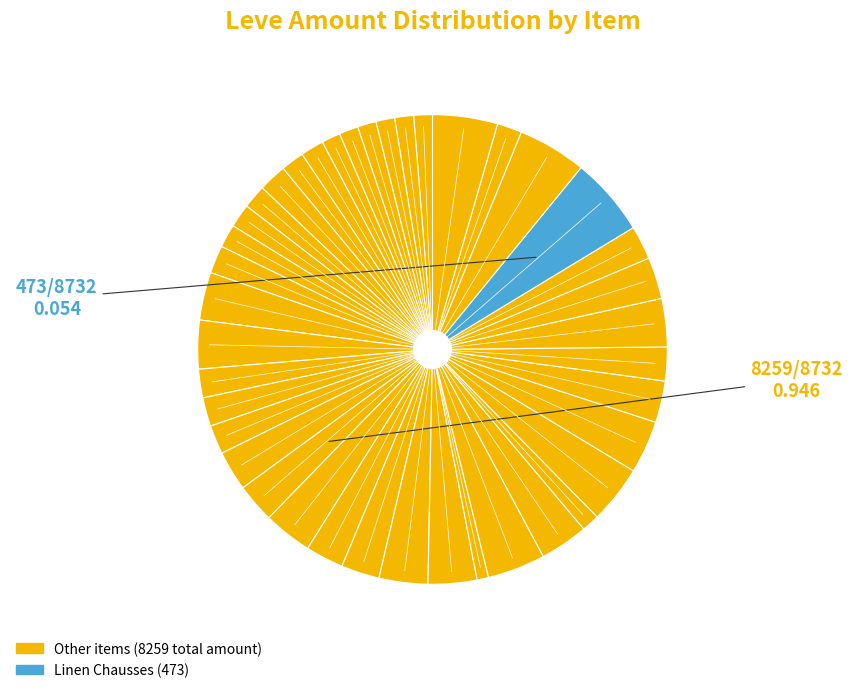

Does any single category account for the majority?

No